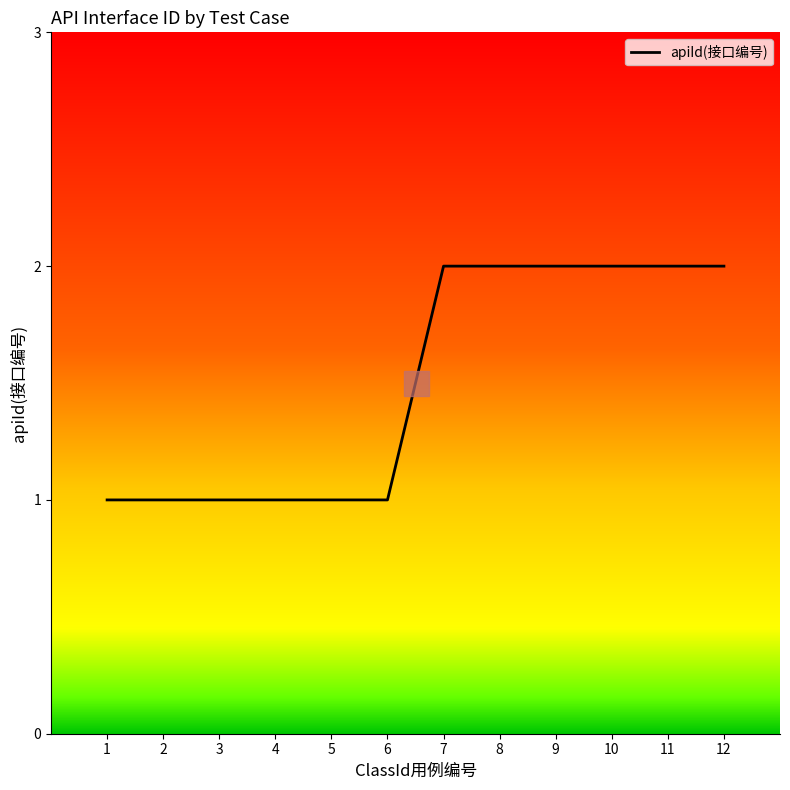

Count the number of data series in this chart.

1